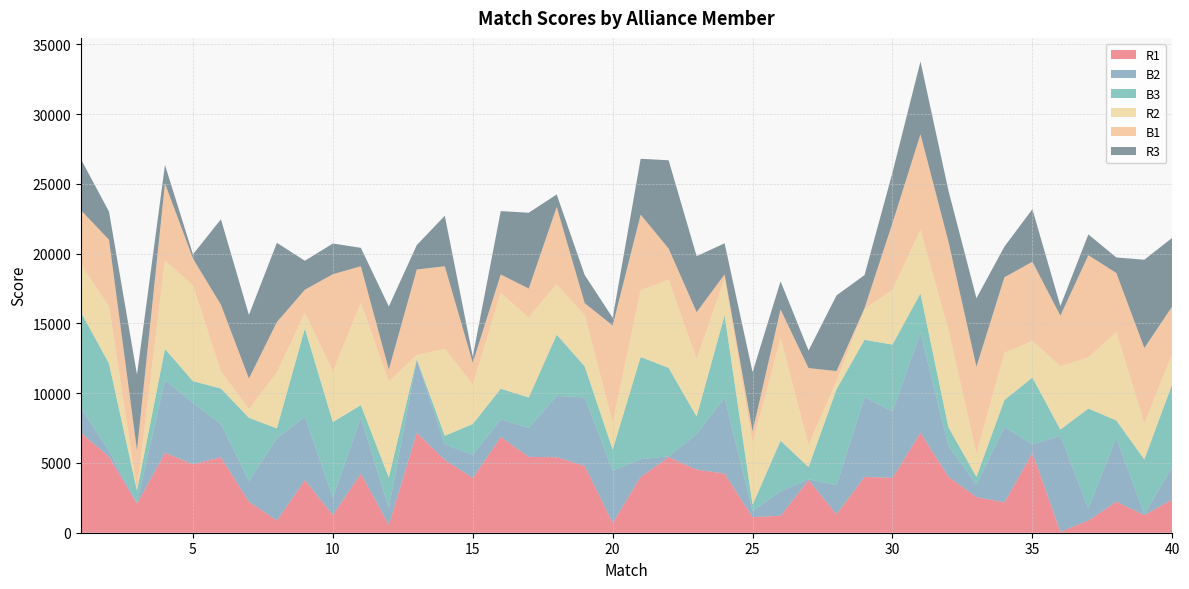

Reading right to left, list all the values displayed in this chart.

R1: 2377	1262	2228	870	67	5724	2177	2549	4011	7160	3928	4003	1322	3767	1218	1114	4237	4521	5413	4003	694	4786	5407	5436	6860	3928	5216	7160	555	4237	1259	3767	870	2220	5407	4909	5724	2081	5436	7160
B2: 2377	58	4557	868	6875	612	5407	894	2220	7160	4776	5724	2081	67	1756	447	5436	2549	67	1262	3767	4909	4392	2075	1259	1660	1114	5216	1218	4011	1262	4541	5913	1493	2377	4392	5216	67	447	1756
B3: 5913	3928	1259	7160	447	4786	1923	555	1325	2830	4776	4096	6875	870	3620	447	5913	1259	6328	7329	1493	2228	4392	2177	2200	2202	612	58	2177	894	5413	6329	694	4521	2549	1559	2228	868	6237	6875
R2: 2177	2549	6328	3656	4541	2620	3381	1660	6968	4541	3928	2202	612	1559	7329	4392	2620	4096	6329	4776	1923	3656	3620	5724	6860	2830	6237	303	6875	7329	3620	1114	4003	612	1218	6860	6328	58	4096	3381
B1: 3381	5436	4237	7329	3620	5674	5413	6237	6329	6860	4786	58	694	5531	2075	868	303	3381	2220	5422	6968	870	5531	2081	1325	1559	5913	6121	868	2620	6968	1660	3618	2200	4786	1923	5531	2830	4776	3928
R3: 4909	6329	1114	1493	694	3767	2200	4909	3656	5216	3618	2377	5422	1262	2016	4237	2228	4011	6329	4003	555	2016	894	5436	4541	447	3618	1756	4521	1322	2202	2075	5674	4557	6121	303	1325	5422	2016	3656